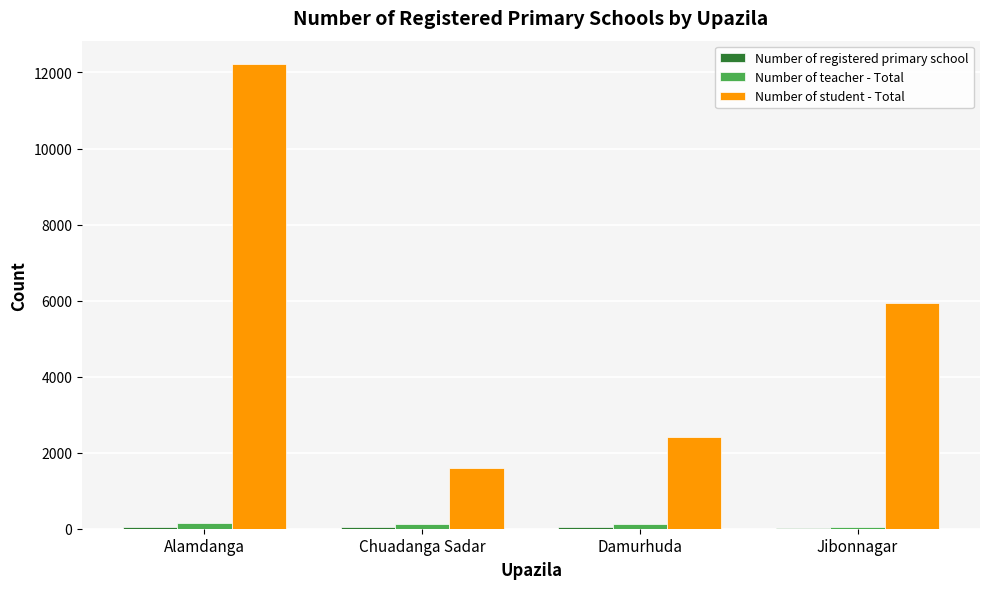

What is the total value across all series at Damurhuda?

2588